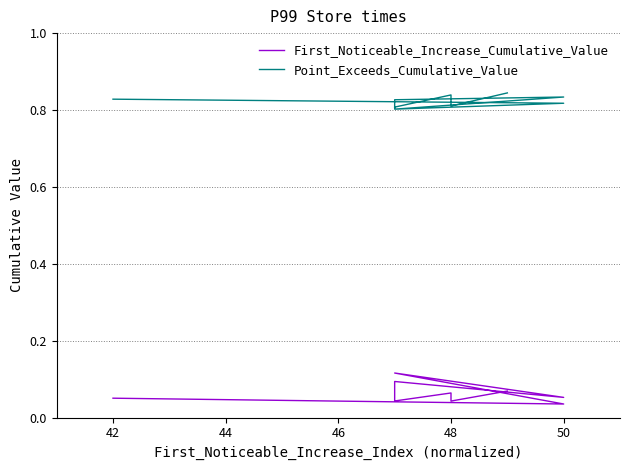

Count the number of categories in the chart.

10